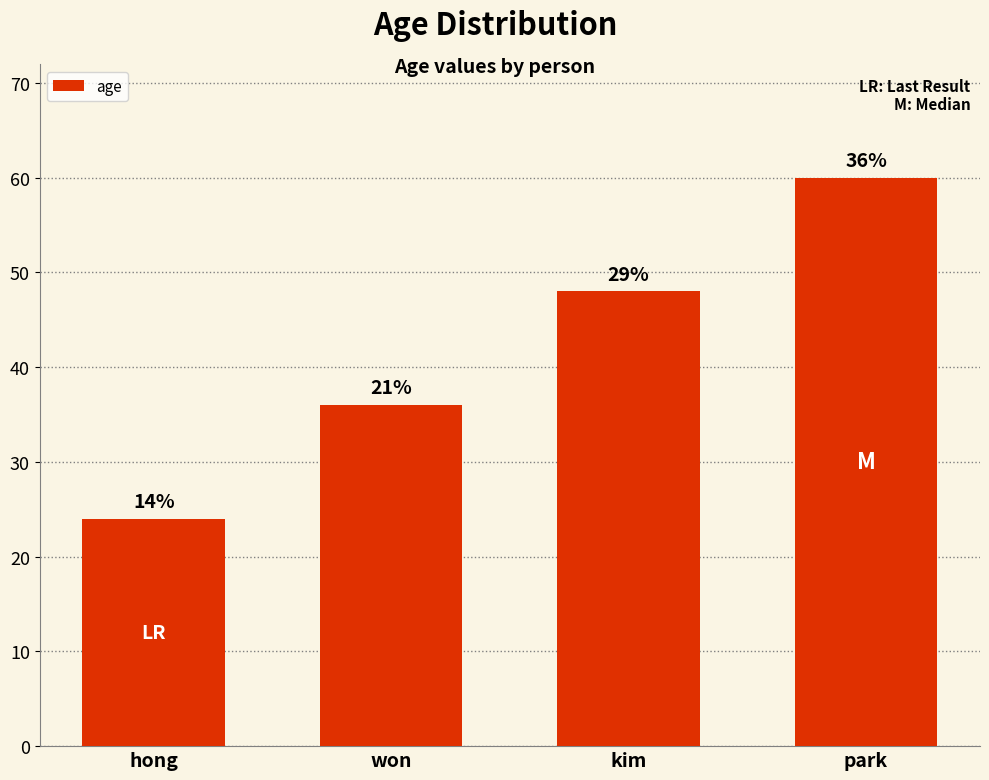

Which label corresponds to the largest value in the chart?

park